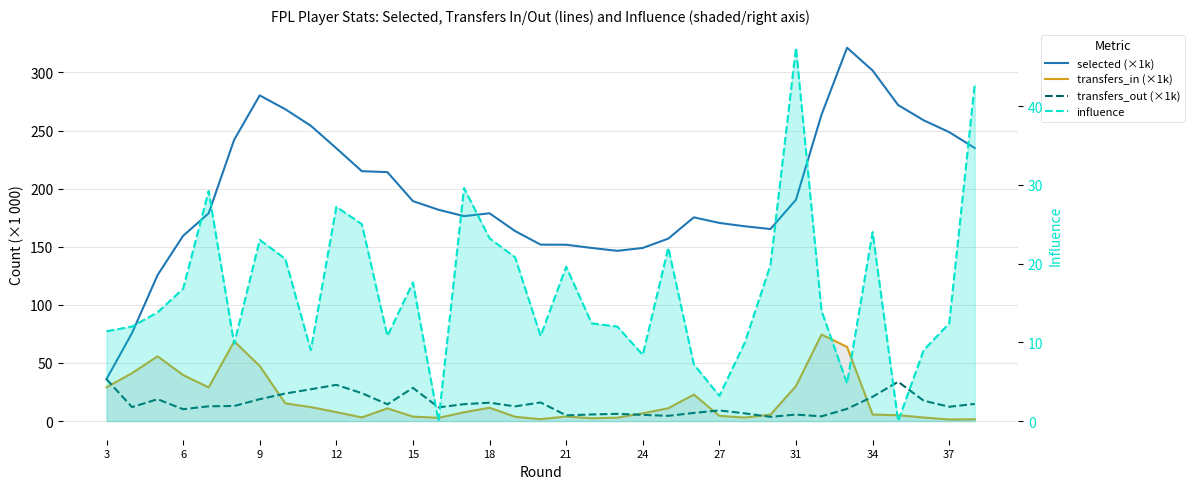

What is the difference between the maximum and minimum values in the transfers_in (×1k) series?

73.1